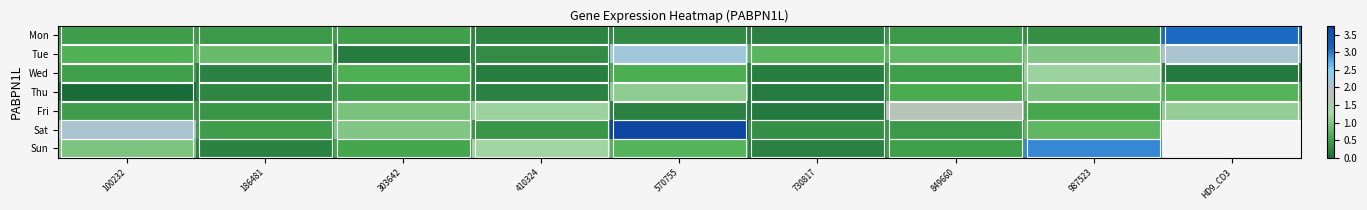

At which category is the sum across all series the highest?

570755